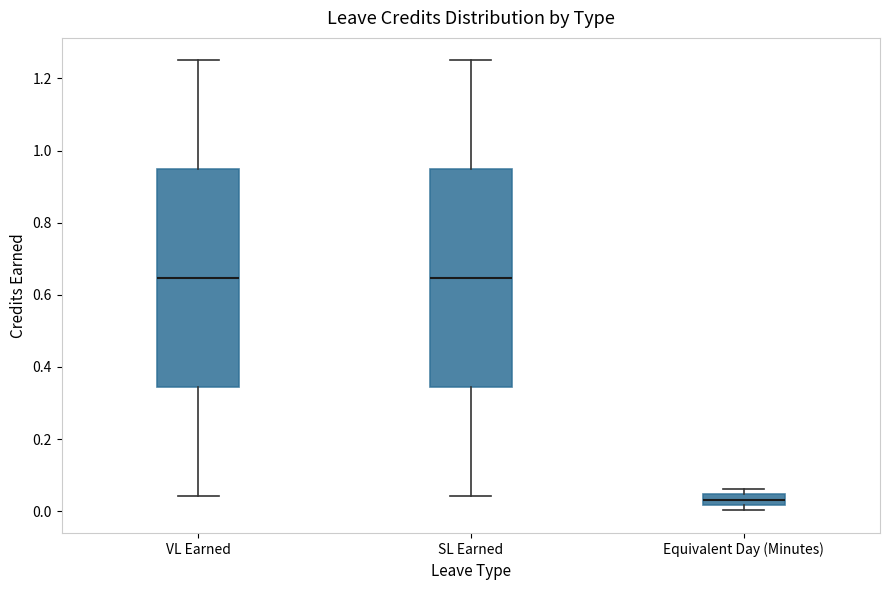

Where is the upper edge of the box for SL Earned on the y-axis? The values are not printed on the chart, so give them approximately, as read against the axis.

0.94